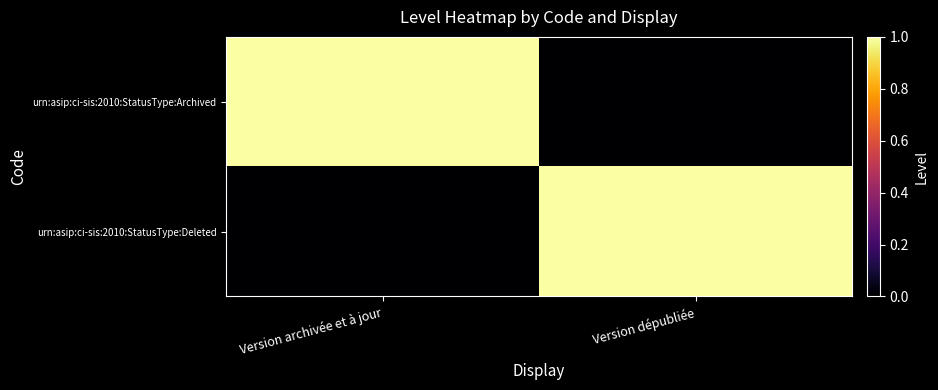

What is the greatest value displayed?

1